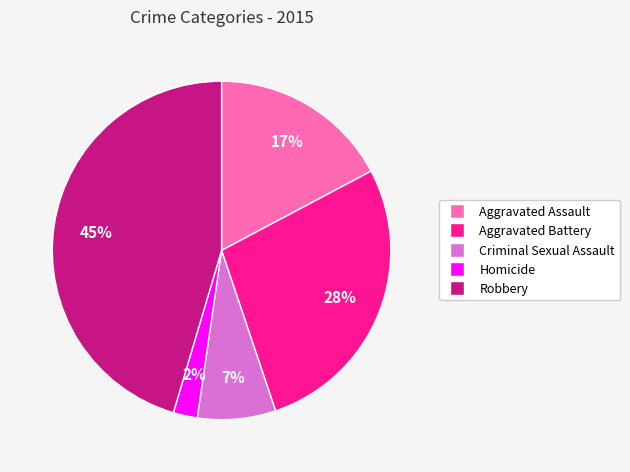

Do Aggravated Battery and Aggravated Assault together represent more than half of the pie?

No